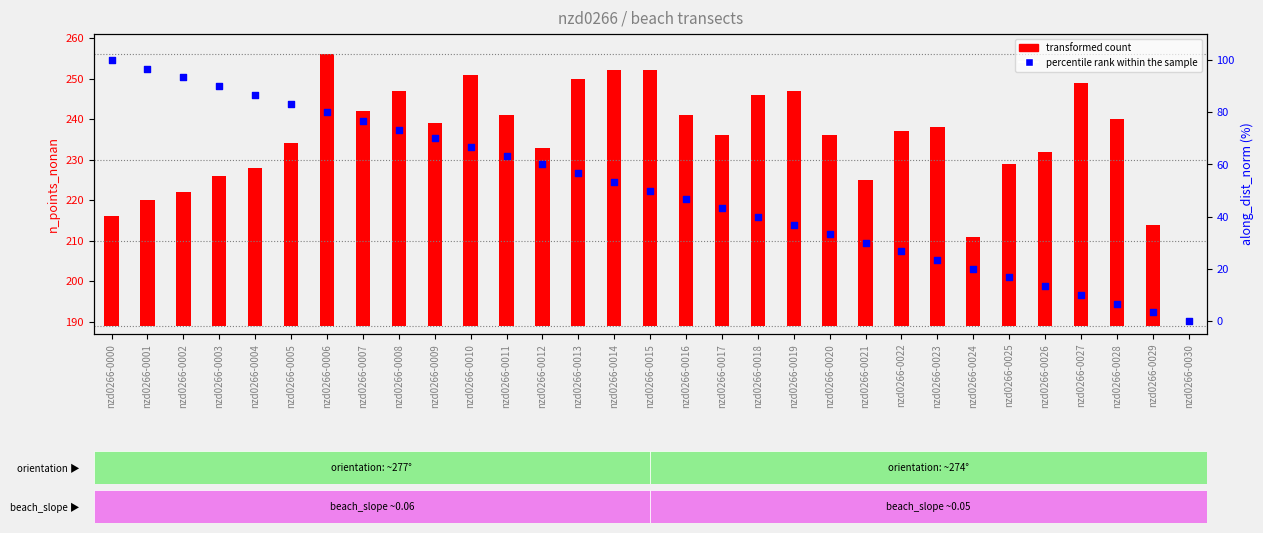

What are all the series names shown in the legend?

transformed count, percentile rank within the sample